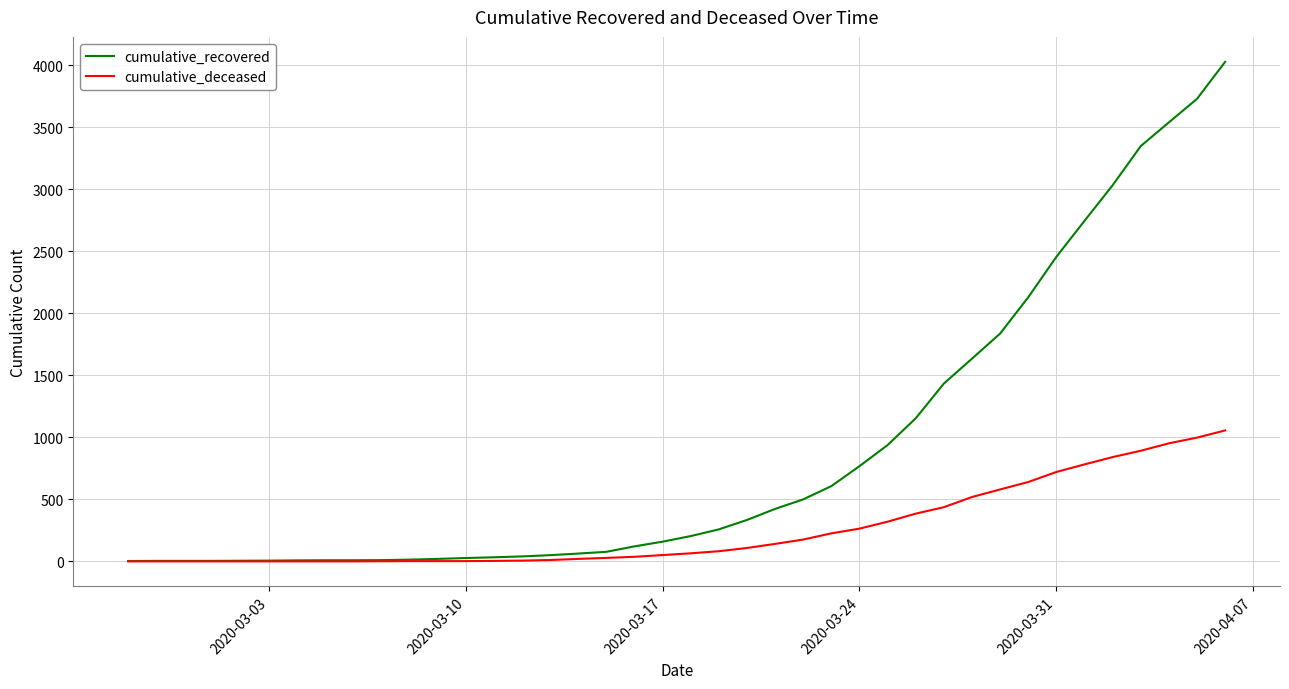

Which series has the largest total across all categories?

cumulative_recovered